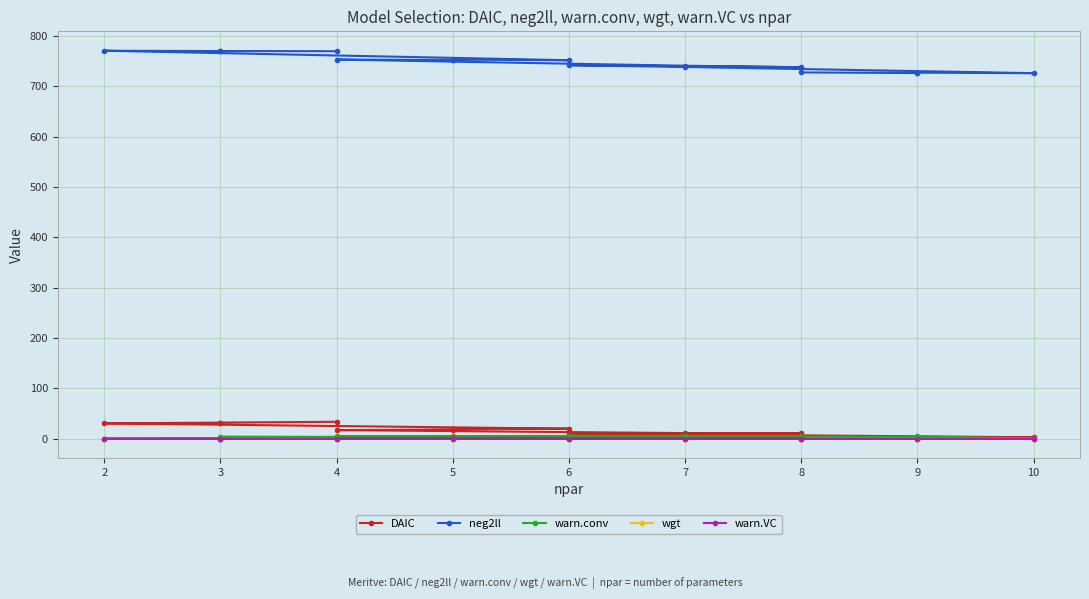

What is the value of the wgt point at the 1st from the left?

0.4